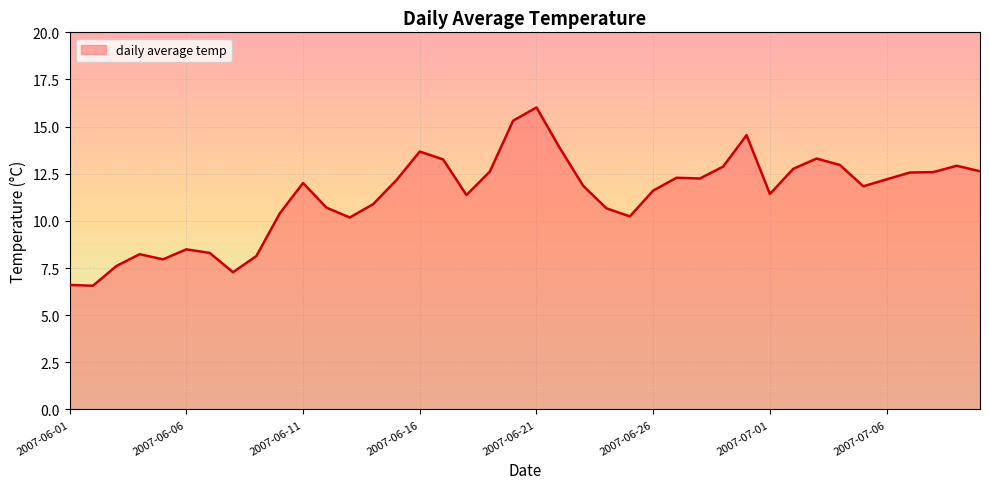

What is the minimum value shown in the chart?

6.6